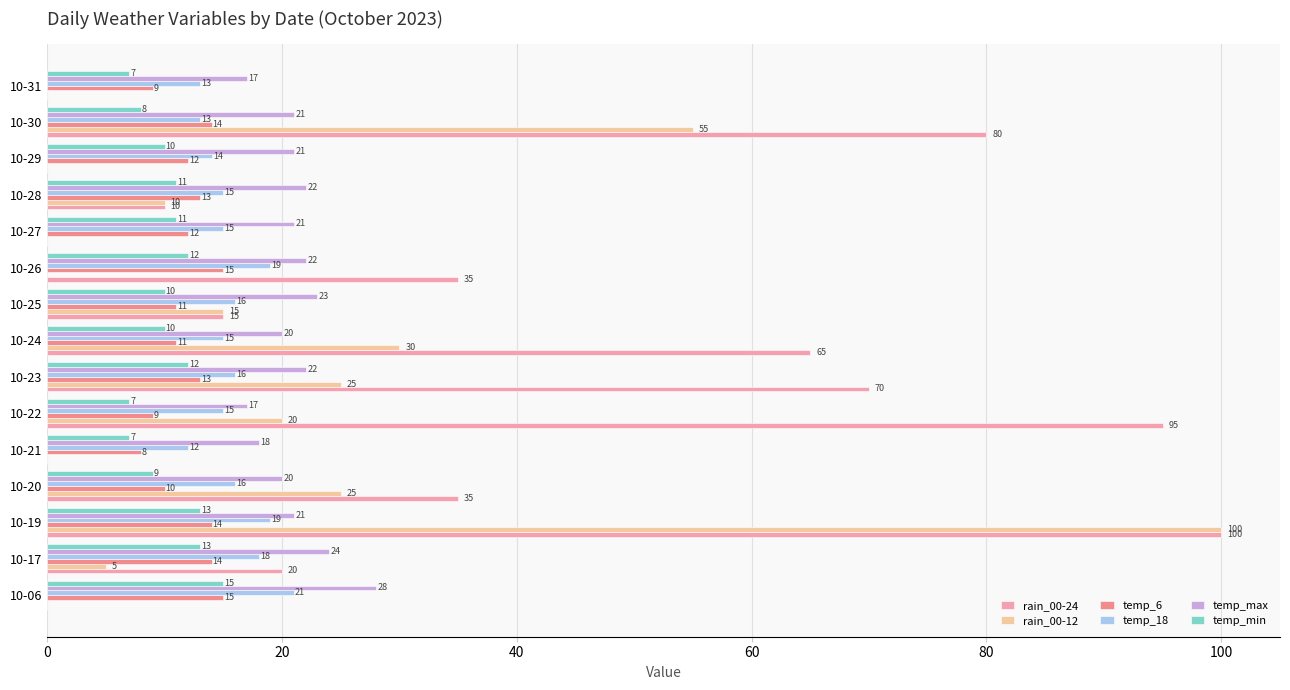

How many temp_min values are between 8 and 12?

9